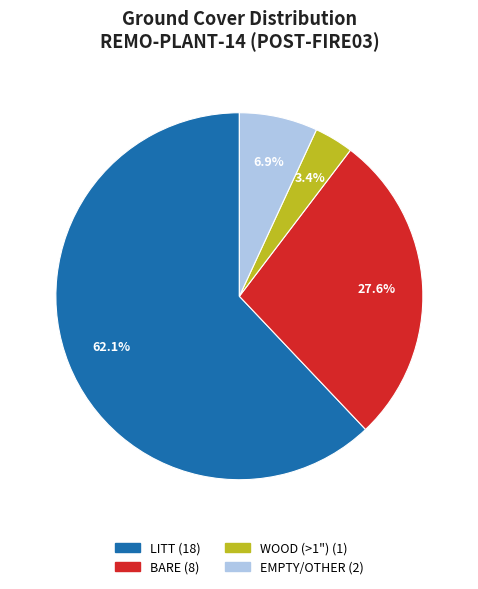

Does any single category account for the majority?

Yes